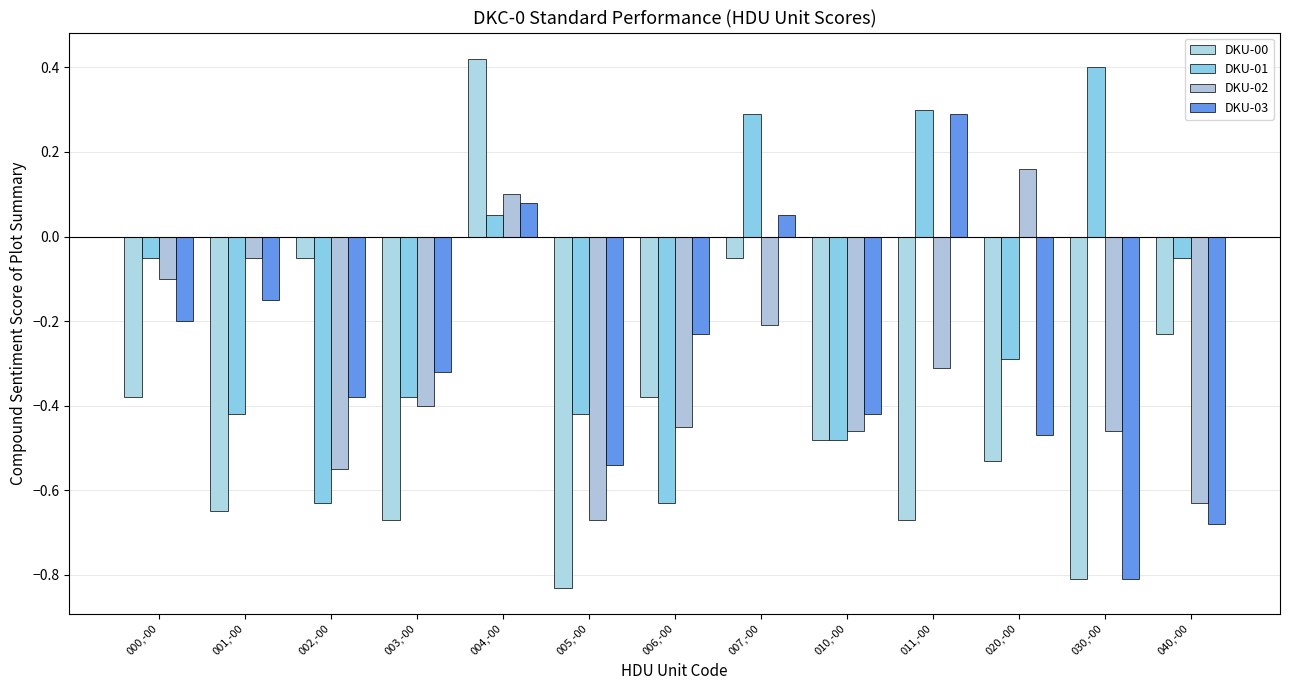

Where does the DKU-00 series first go above 0?

004,-00